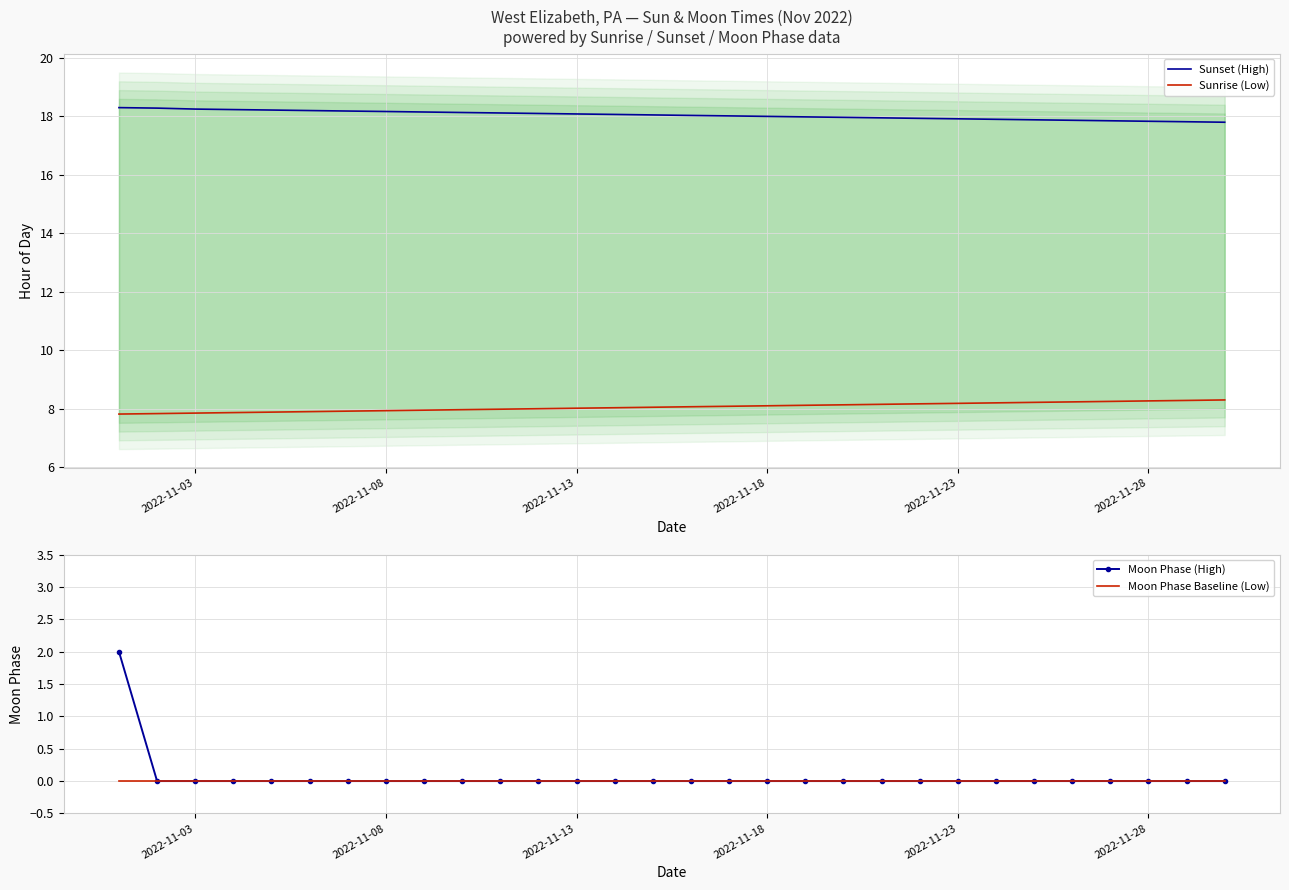

True or false: Sunset (High) and Sunrise (Low) cross at least once.

False